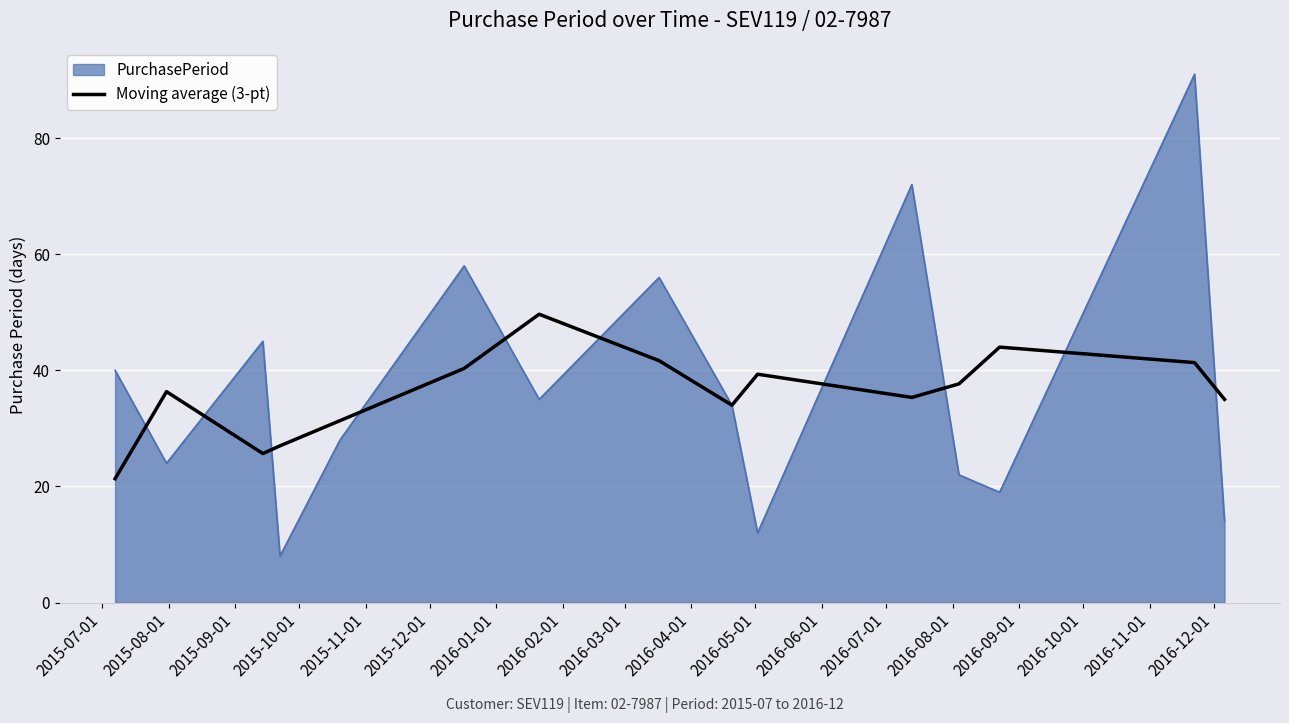

Which series has the largest range (max minus min)?

PurchasePeriod